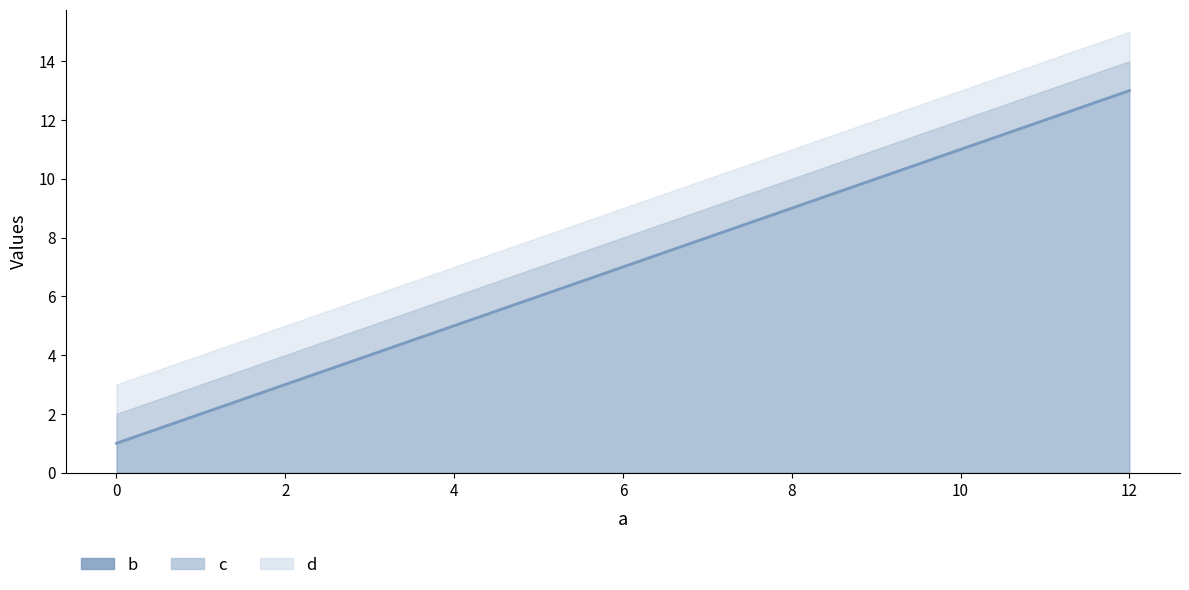

Does the chart display data point markers on the line(s)?

No